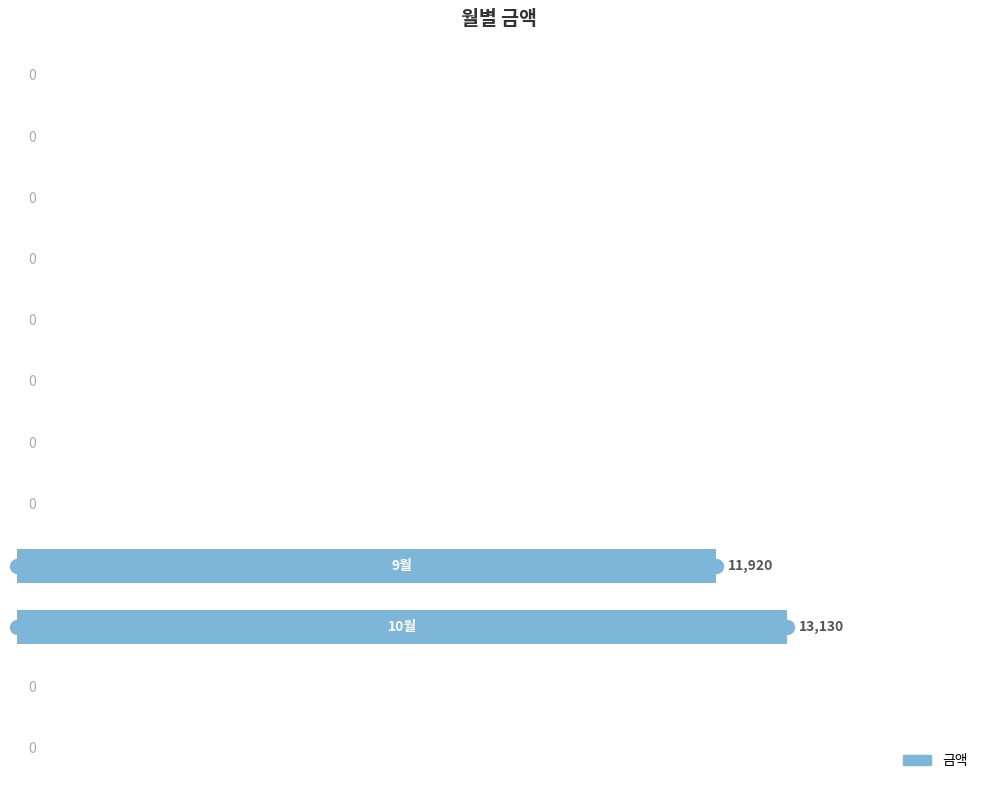

What is the sum of all values?

25050